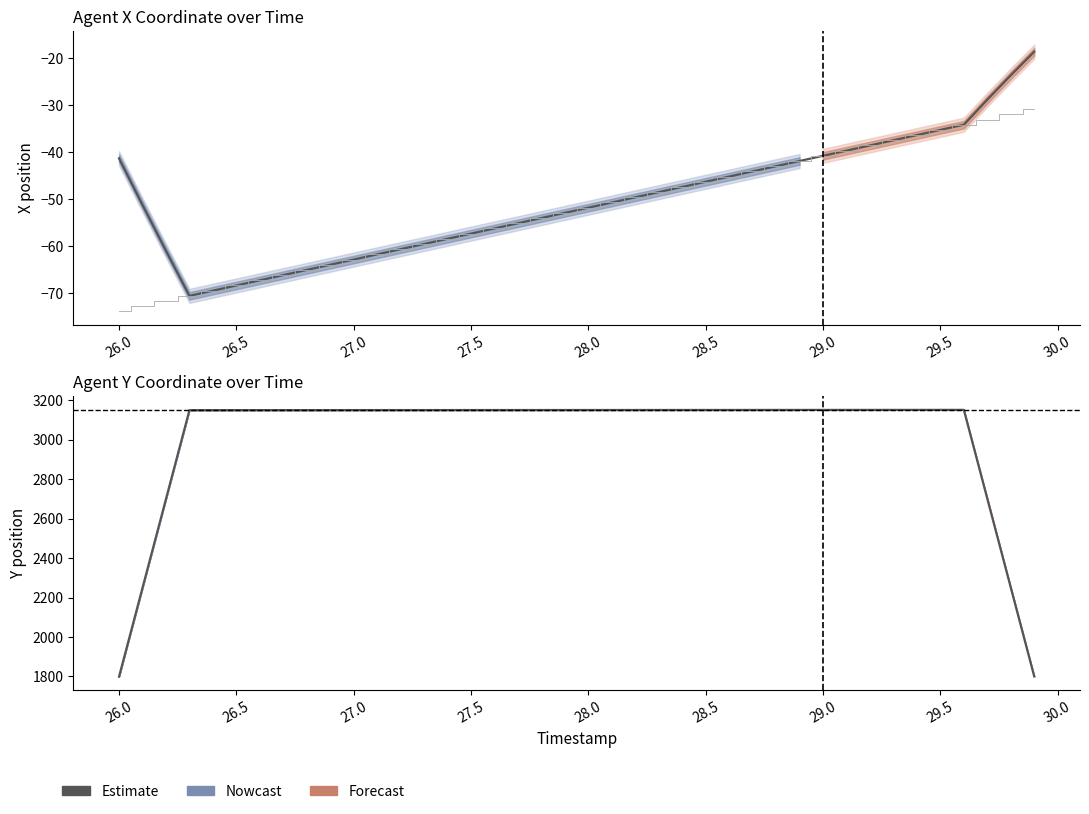

True or false: there are more than 1 points higher than both neighbors.

False